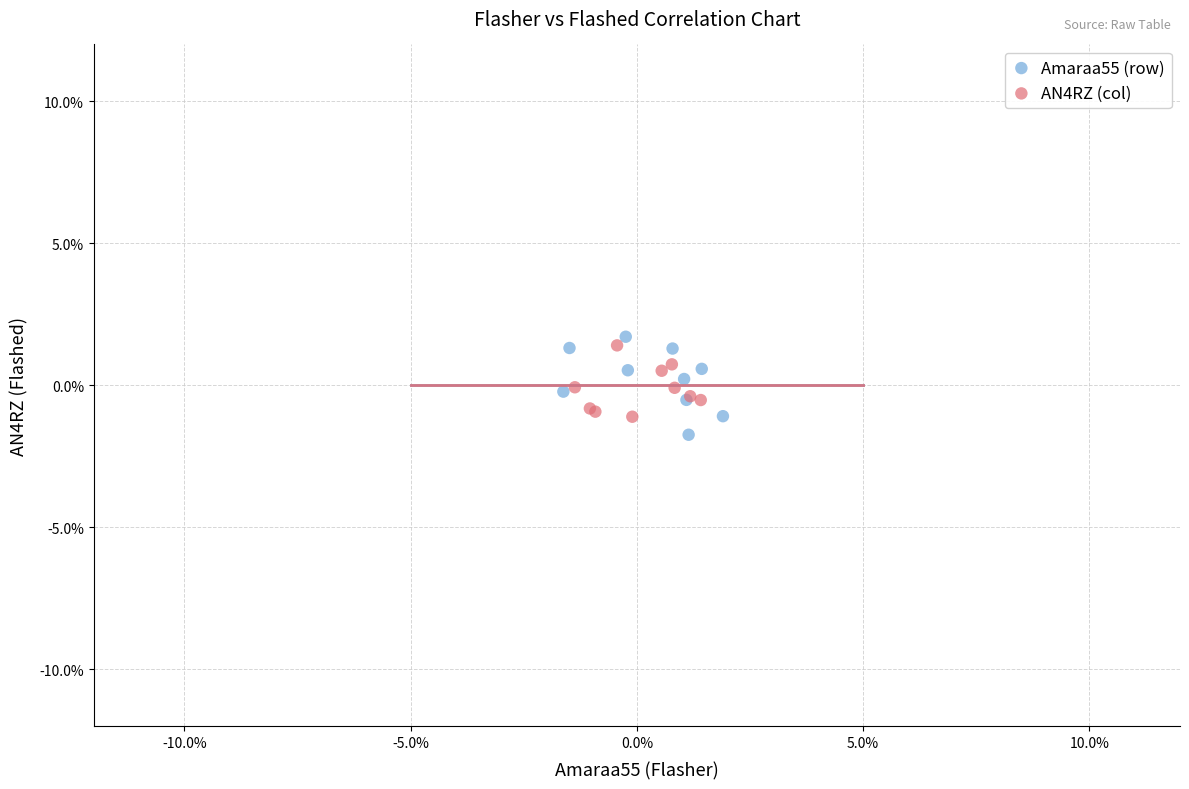

What are all the series names shown in the legend?

Amaraa55 (row), AN4RZ (col)